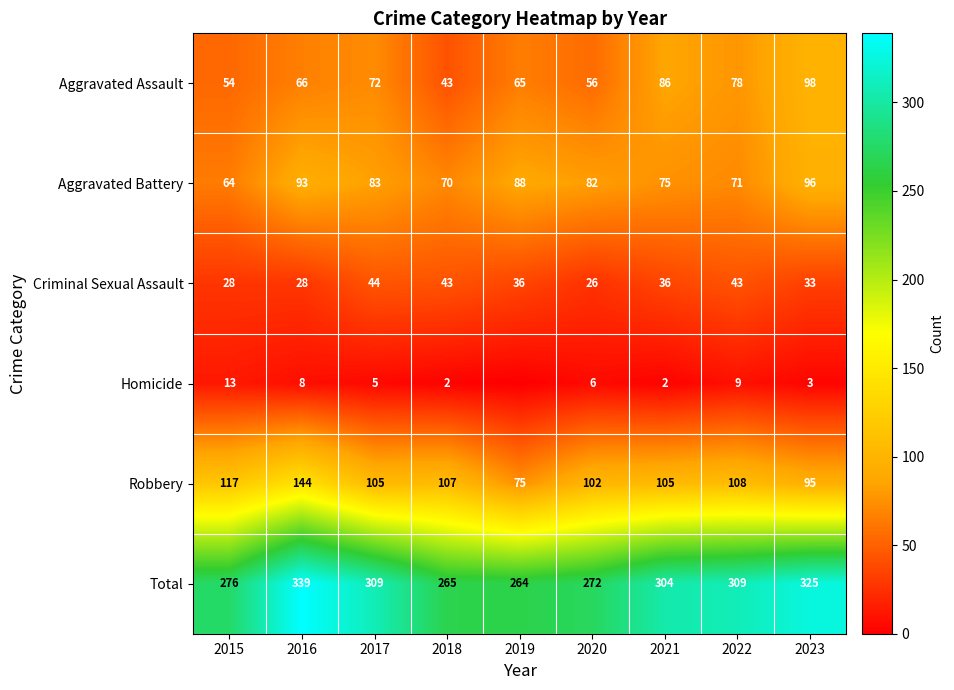

True or false: Criminal Sexual Assault has a value of 43 at 2022.

True